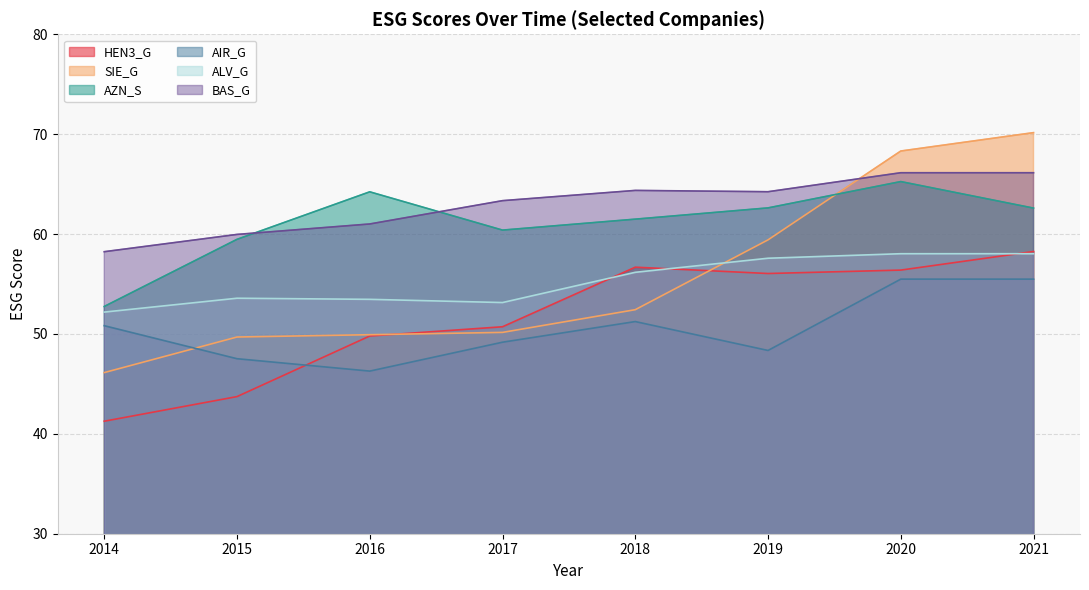

Does the chart have visible grid lines?

Yes